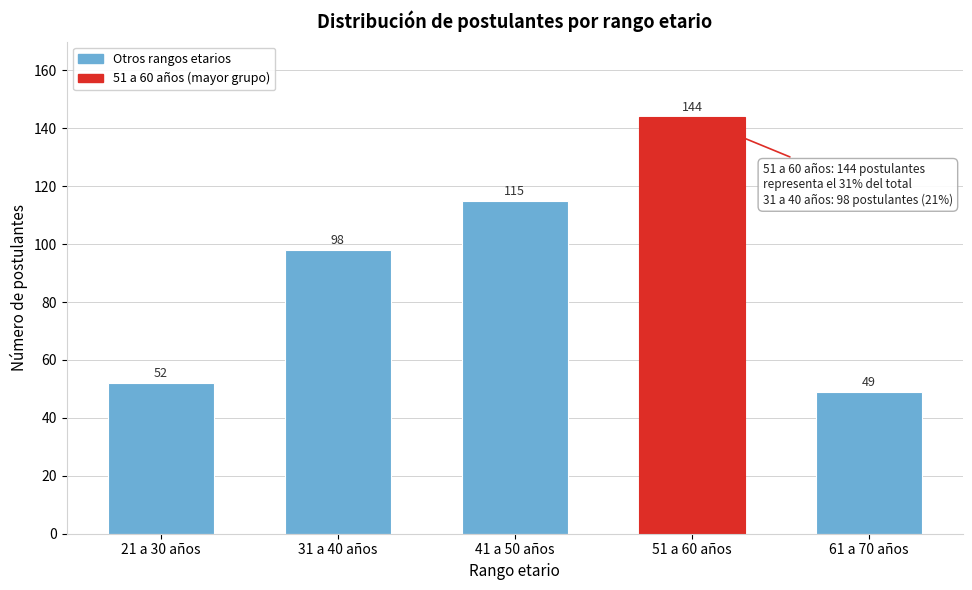

Reading right to left, transcribe all the data shown in this chart.

61 a 70 años=49	51 a 60 años=144	41 a 50 años=115	31 a 40 años=98	21 a 30 años=52